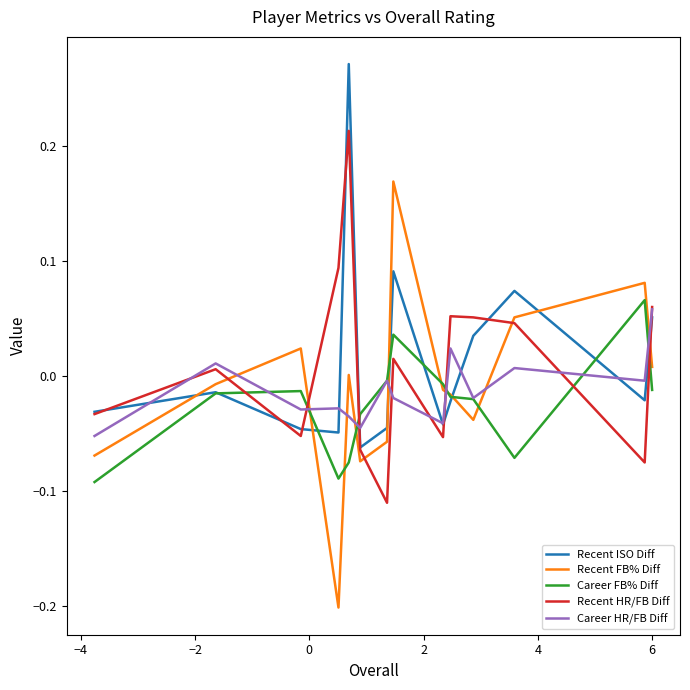

At how many categories does at least one series exceed 0?

10